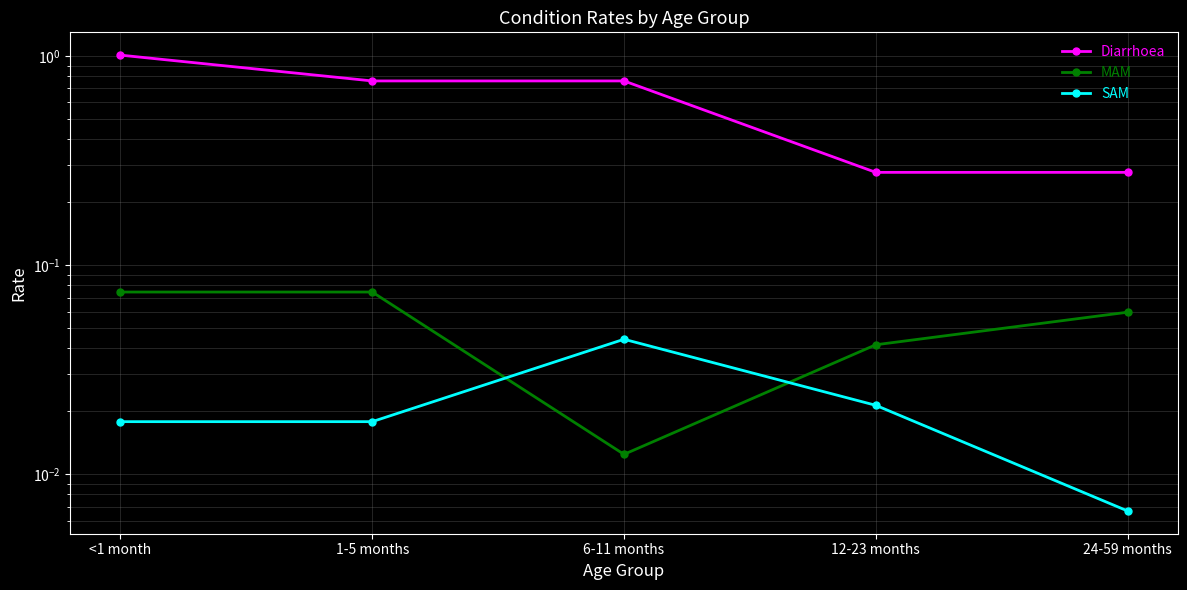

Is it true that Diarrhoea equals 1.0 at <1 month?

True